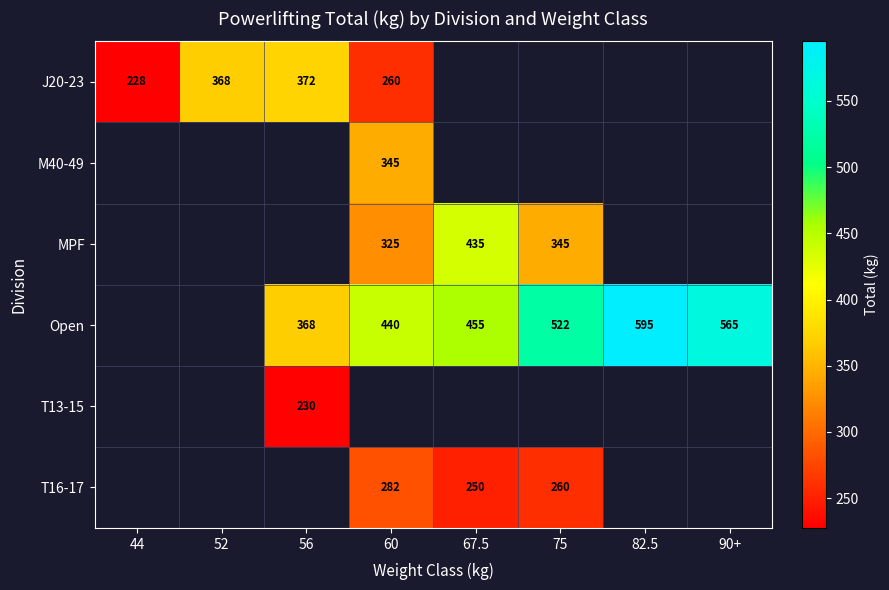

What is the smallest value displayed?

227.5